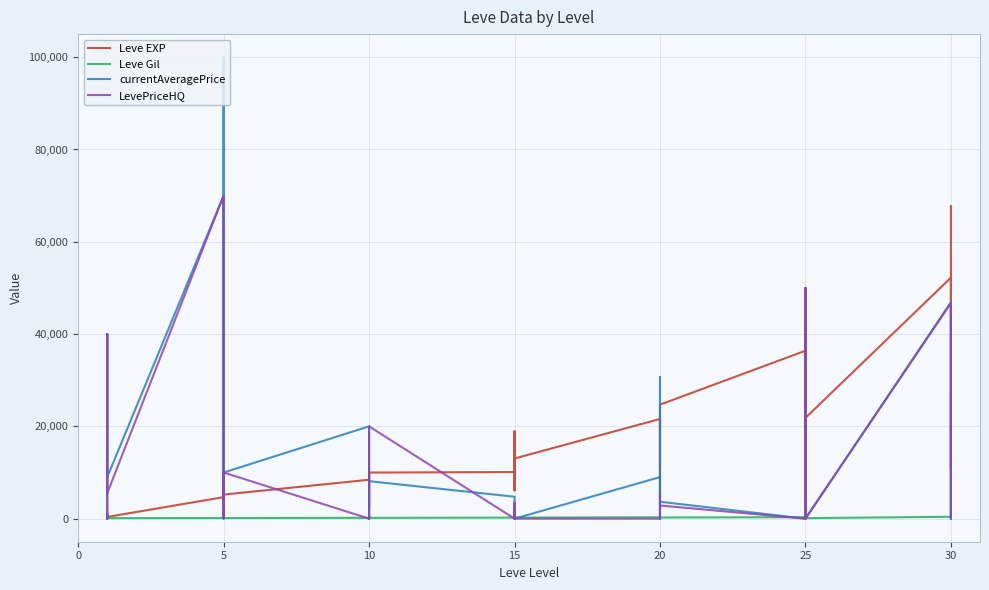

What is the spread (max minus min) of values at 20?

39888